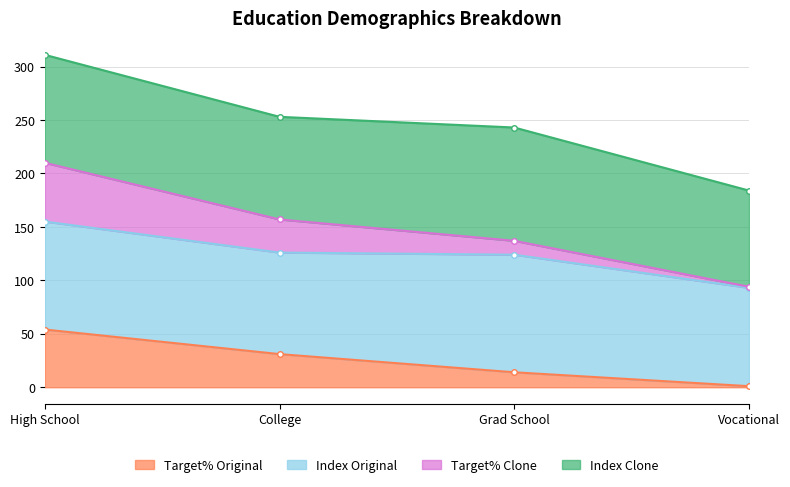

What is the difference between the second highest and minimum values in the Target% Original series?

30